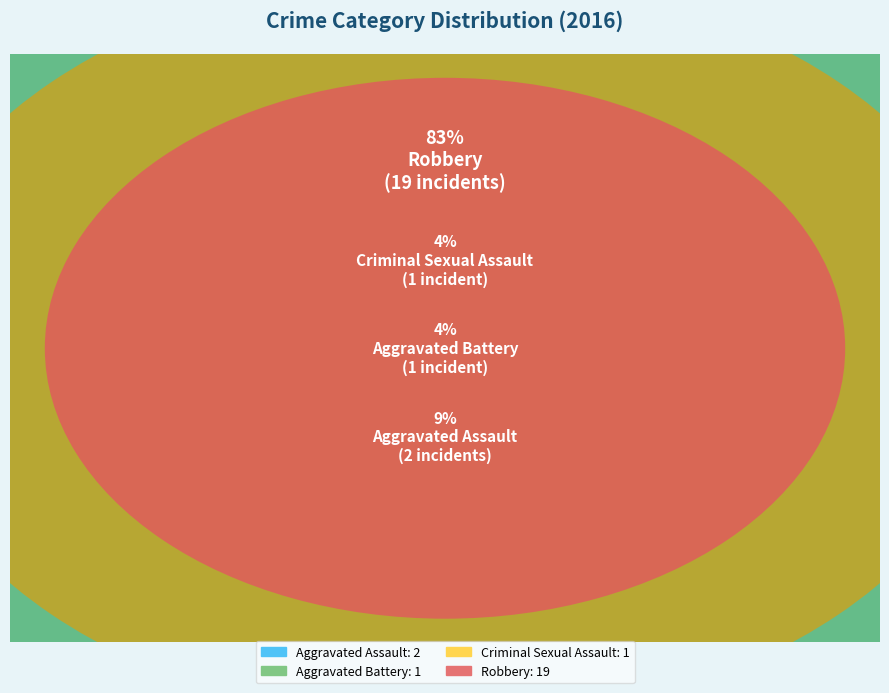

To the nearest percent, what is the combined percentage of Aggravated Assault and Aggravated Battery?

13%